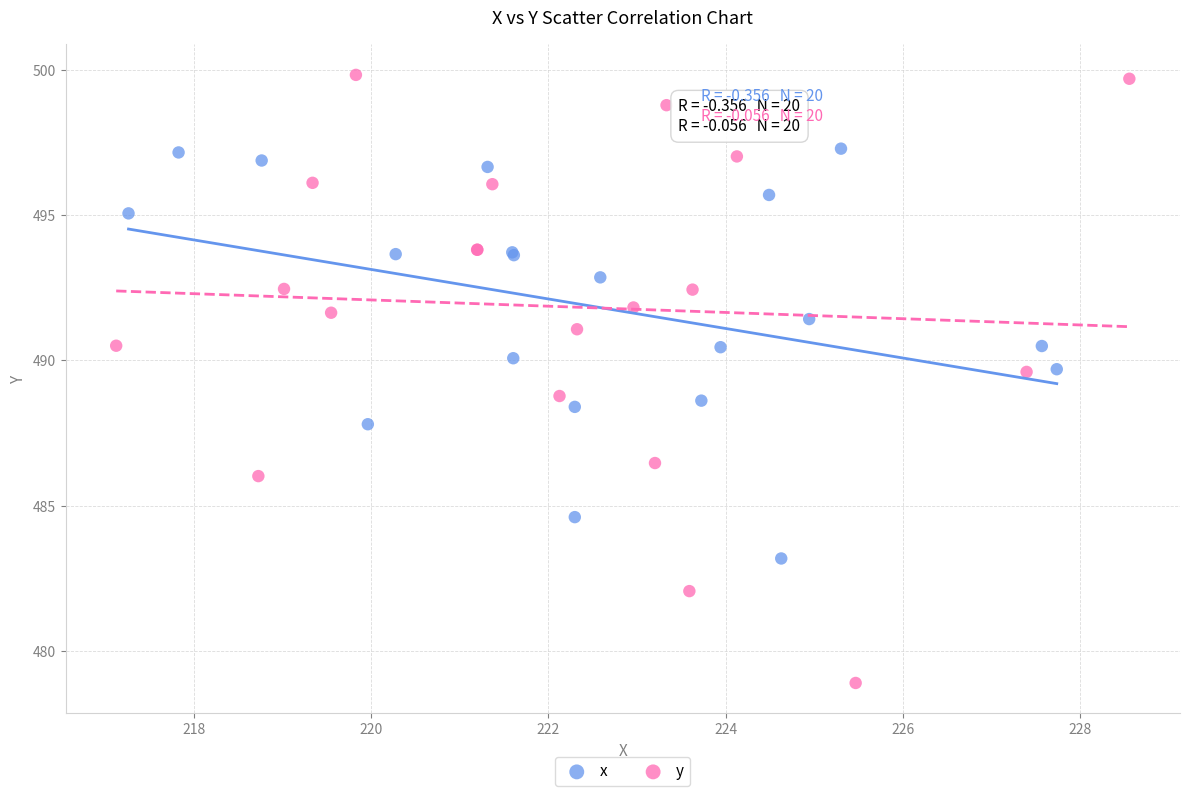

Which series reaches the minimum Y coordinate?

y